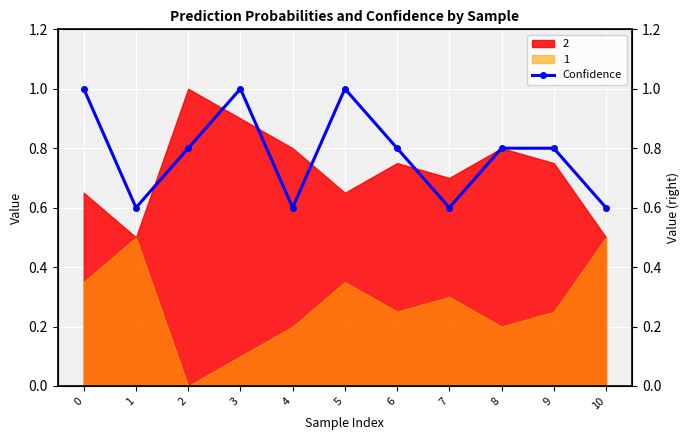

Where is the first local maximum?

3